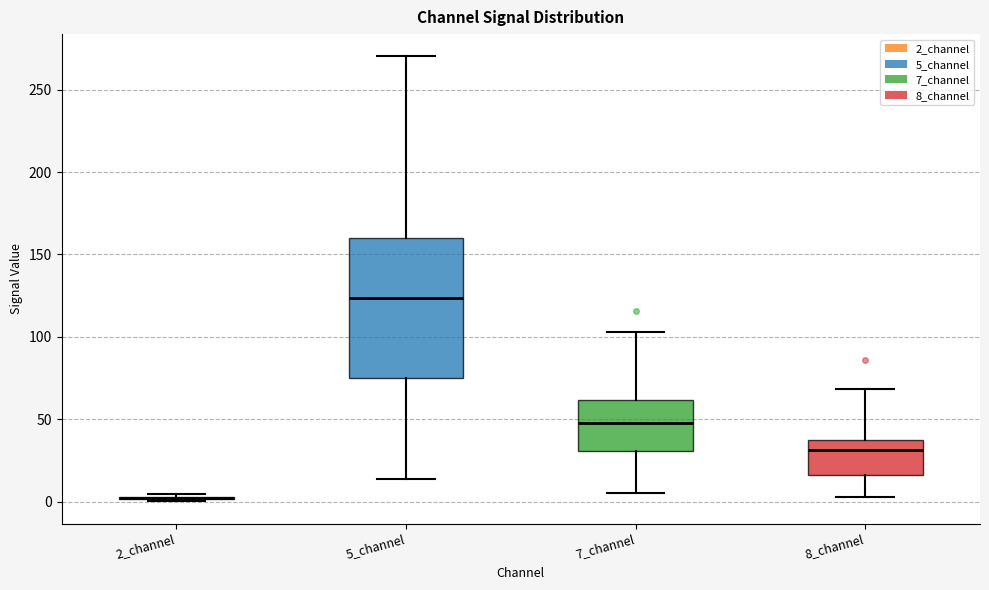

Reading left to right, read every box against the y-axis: the position of its median line, the range the box covers, and the ends of its whiskers. The values are not printed on the chart, so give them approximately, as read against the axis.

2_channel: box collapsed to a line at 0, whiskers 0 to 5
5_channel: median 125, box 75 to 160, whiskers 15 to 270
7_channel: median 50, box 30 to 60, whiskers 5 to 105
8_channel: median 30, box 15 to 35, whiskers 5 to 70